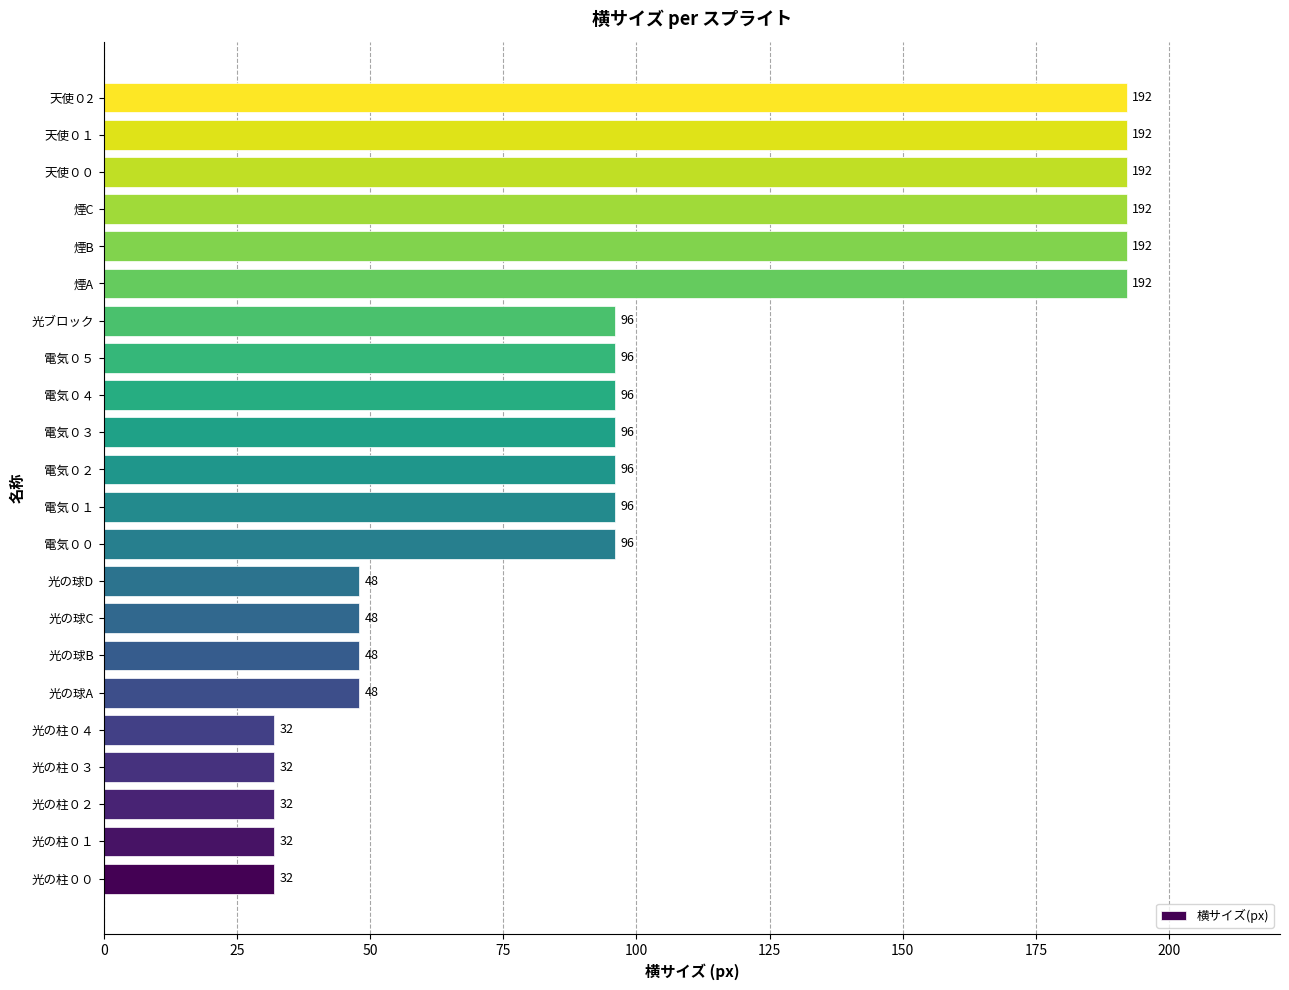

Reading top to bottom, extract all data points from this chart.

192	192	192	192	192	192	96	96	96	96	96	96	96	48	48	48	48	32	32	32	32	32